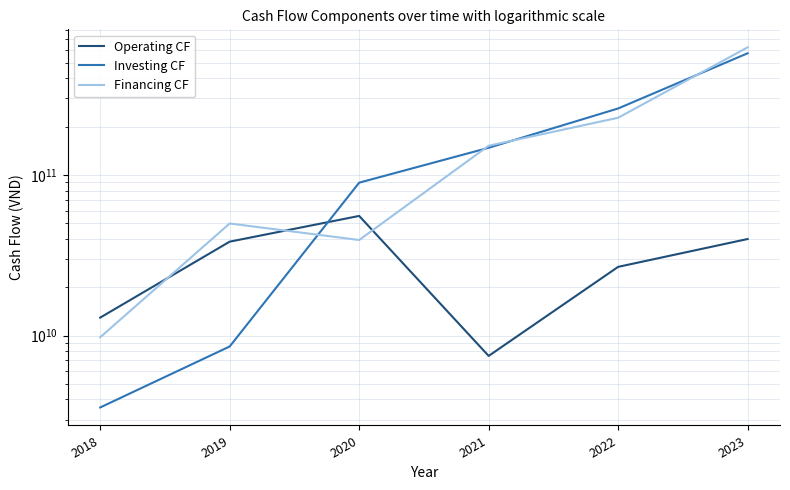

What are all the series names shown in the legend?

Operating CF, Investing CF, Financing CF